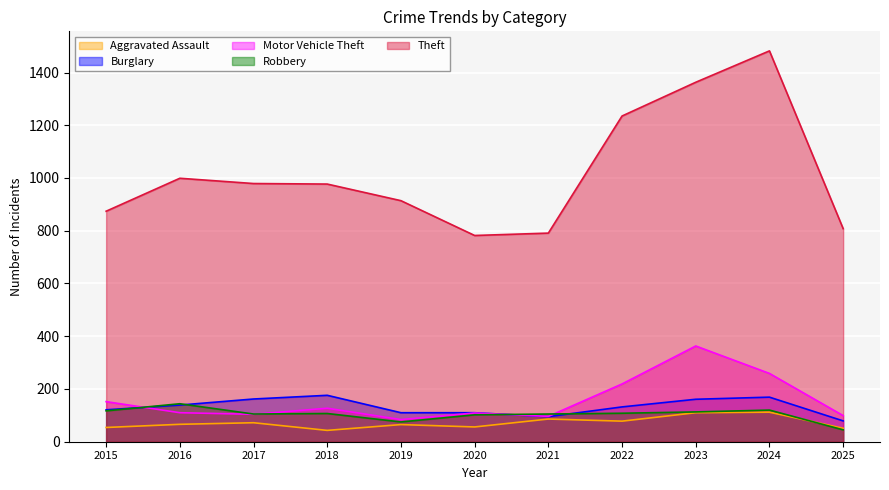

What is the greatest value displayed?

1482